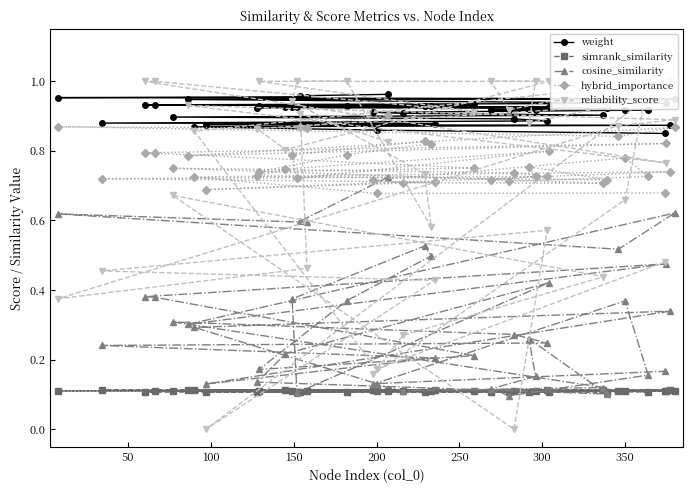

Count the hybrid_importance values in the range 0 to 1.

40